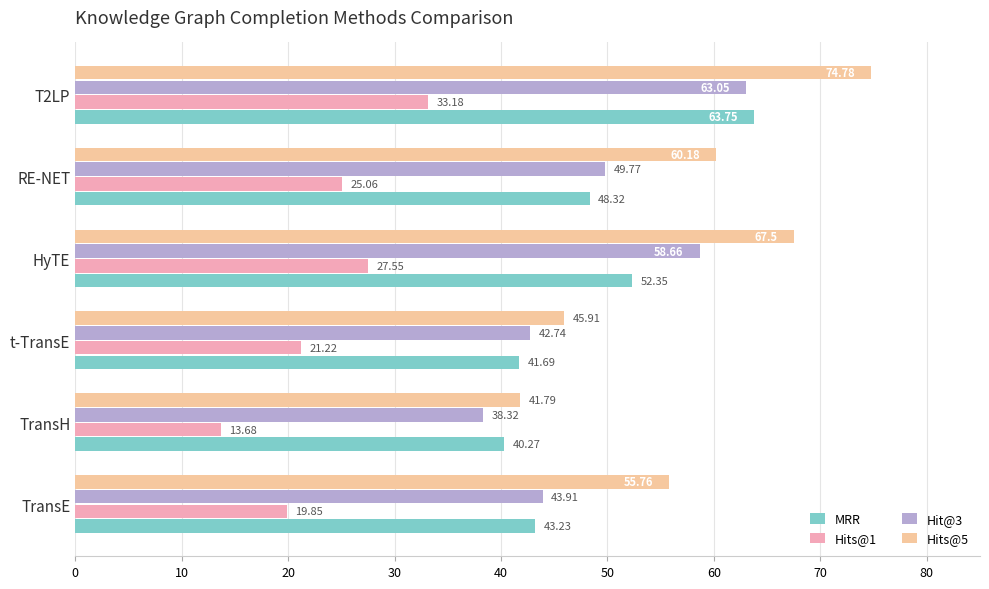

What is the difference between the highest and lowest values at RE-NET?

35.1